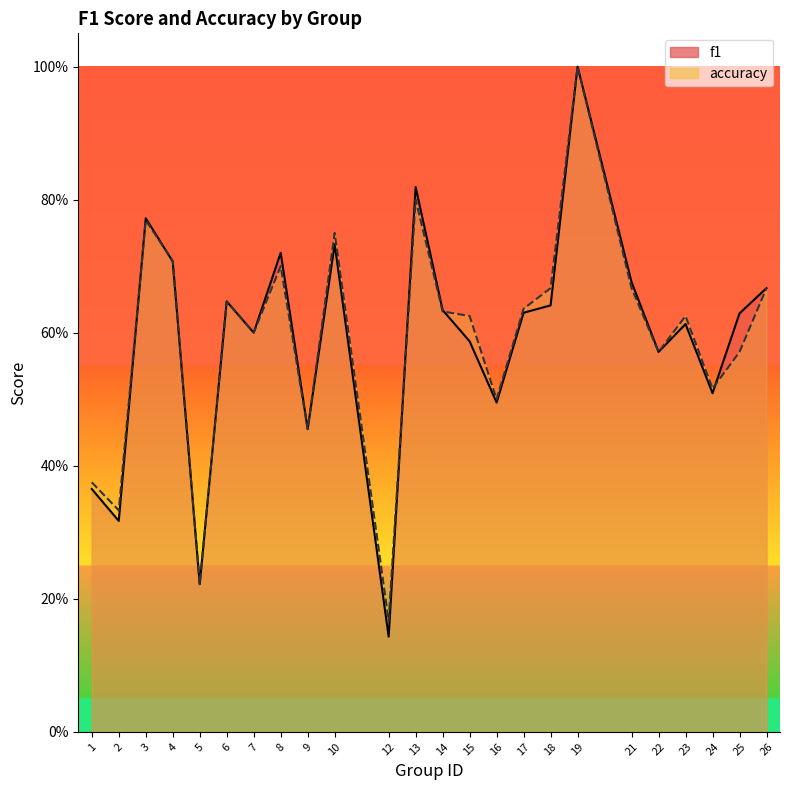

Reading left to right, list all the values displayed in this chart.

f1: 1=0.4	2=0.3	3=0.8	4=0.7	5=0.2	6=0.6	7=0.6	8=0.7	9=0.5	10=0.7	12=0.1	13=0.8	14=0.6	15=0.6	16=0.5	17=0.6	18=0.6	19=1.0	21=0.7	22=0.6	23=0.6	24=0.5	25=0.6	26=0.7
accuracy: 1=0.4	2=0.3	3=0.8	4=0.7	5=0.2	6=0.6	7=0.6	8=0.7	9=0.5	10=0.8	12=0.2	13=0.8	14=0.6	15=0.6	16=0.5	17=0.6	18=0.7	19=1.0	21=0.7	22=0.6	23=0.6	24=0.5	25=0.6	26=0.7